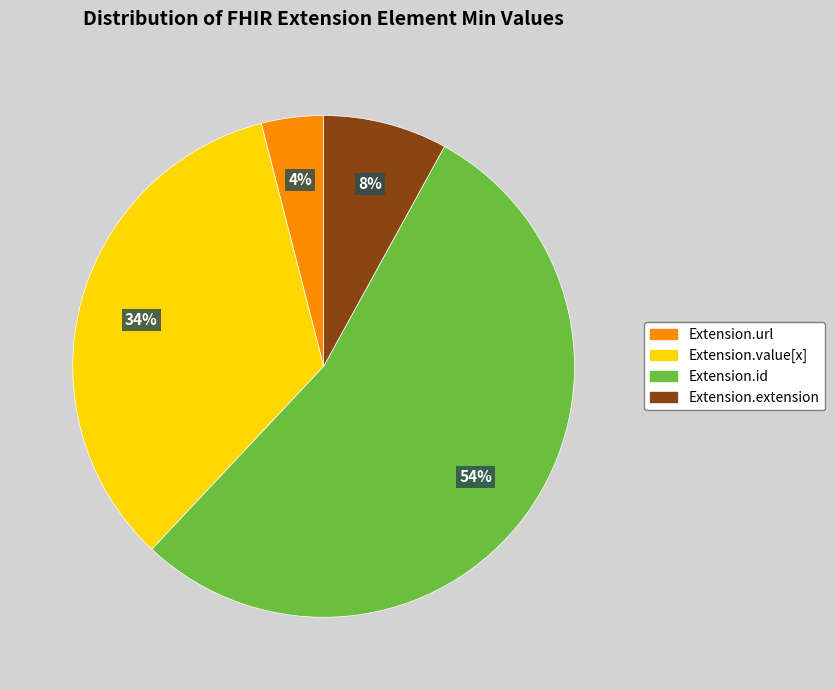

Is there a majority slice in this chart?

Yes